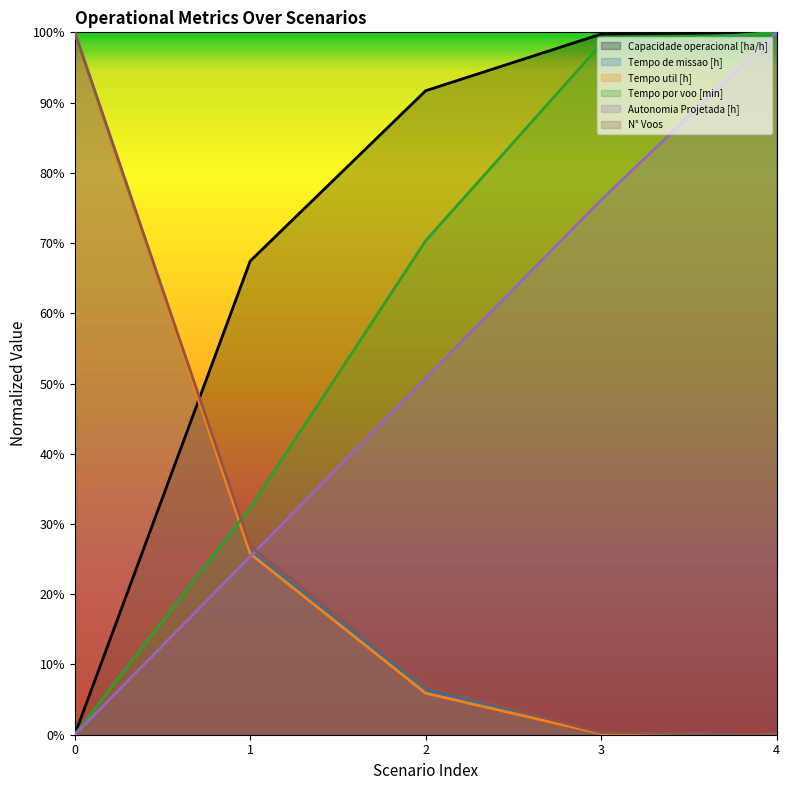

Where is Autonomia Projetada [h] nearest to the value 50?

2